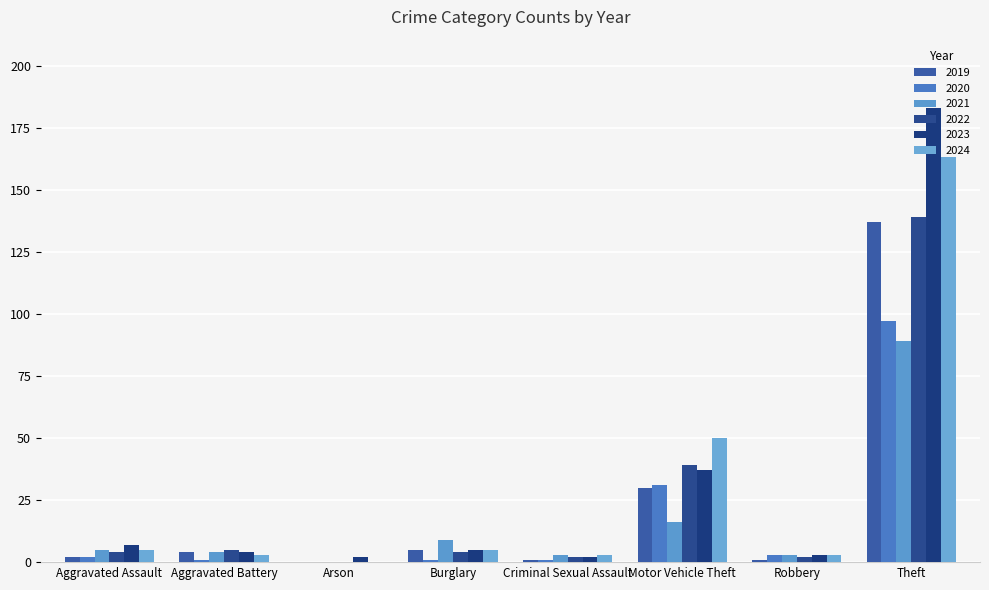

Where does the 2019 series first go above 4?

Burglary